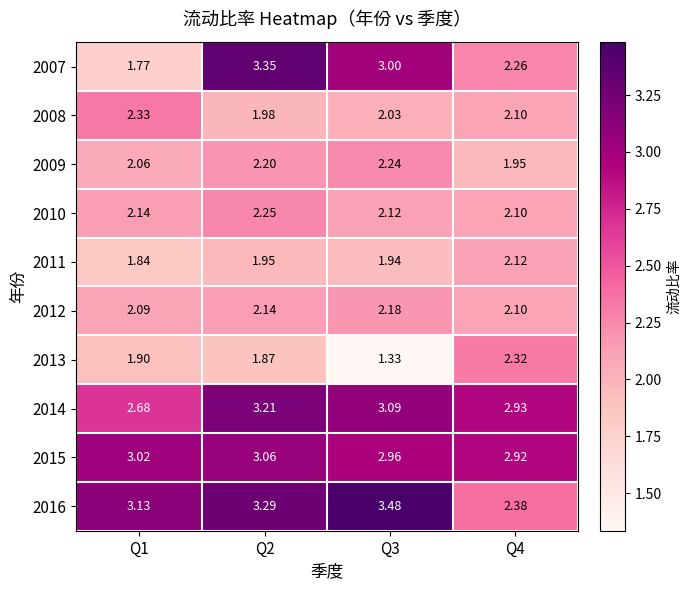

Is the value of 2009 at Q1 greater than the value of 2015 at Q3?

No